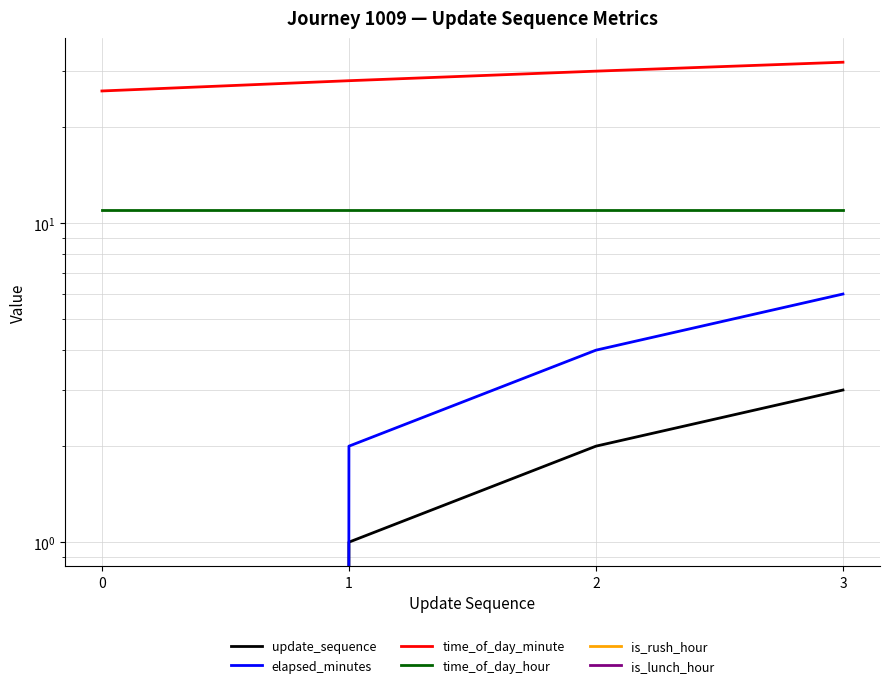

Reading left to right, extract all data points from this chart.

update_sequence: 0	1	2	3
elapsed_minutes: 0	2	4	6
time_of_day_minute: 26	28	30	32
time_of_day_hour: 11	11	11	11
is_rush_hour: 0	0	0	0
is_lunch_hour: 0	0	0	0